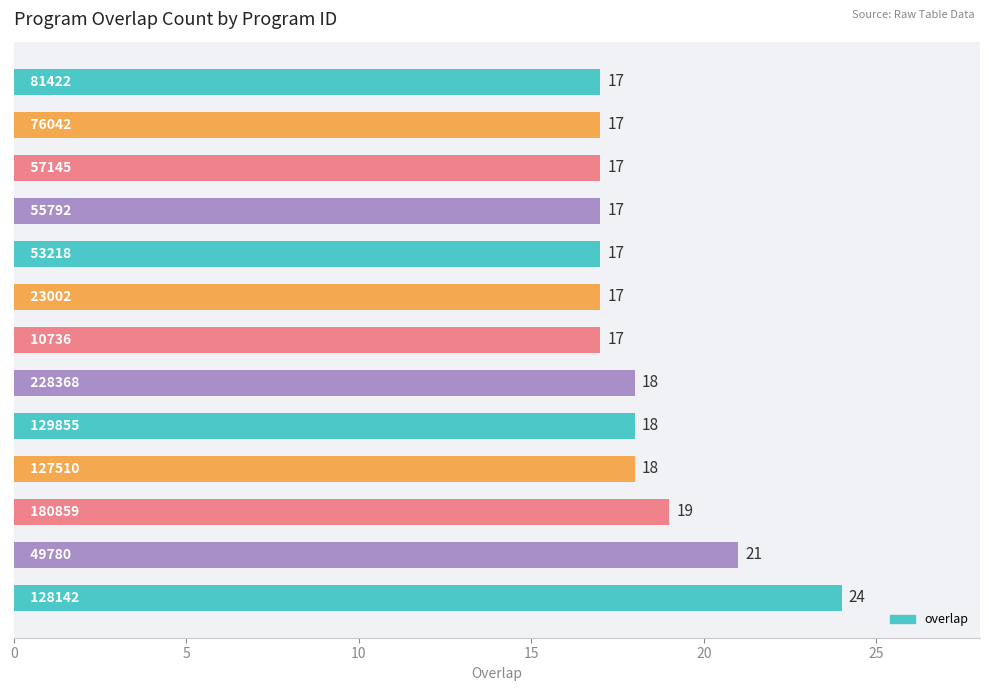

How many values are between 17 and 18?

10